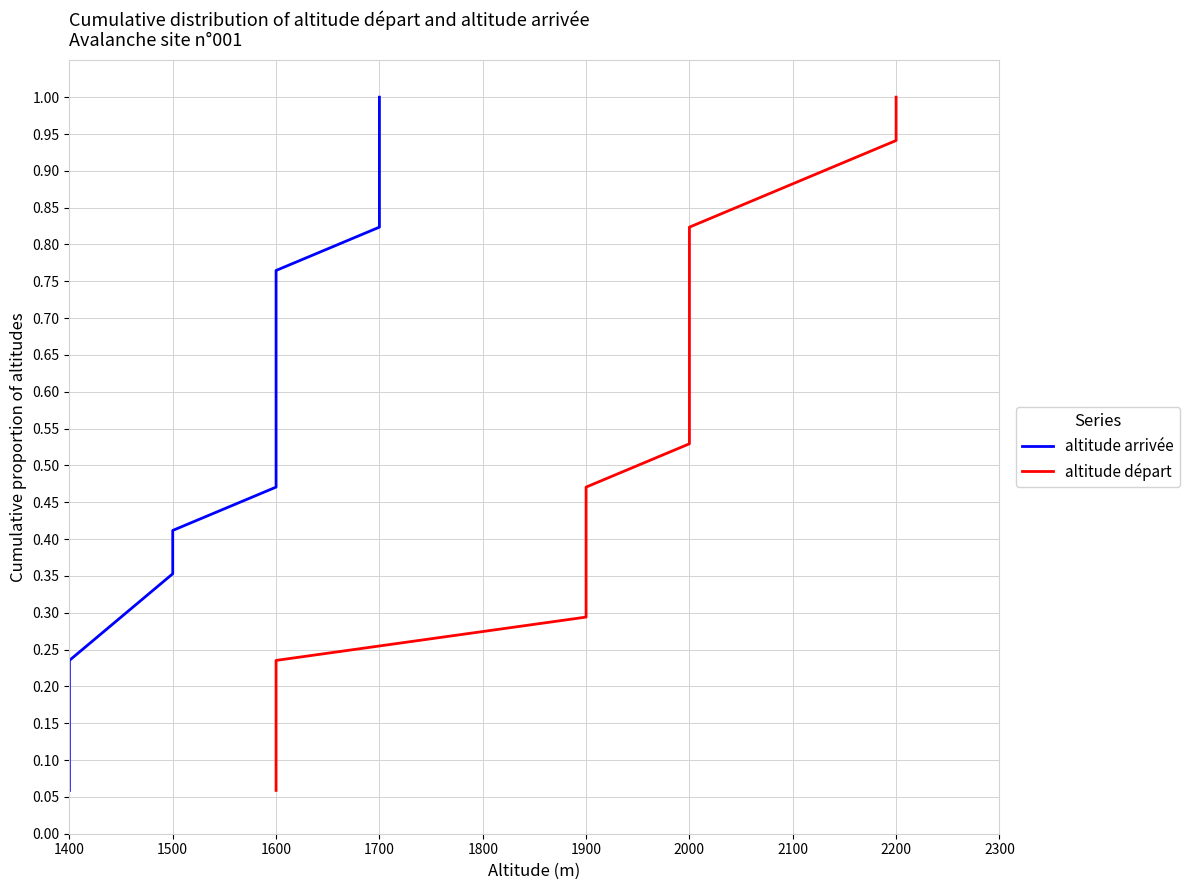

What is the minimum value shown in the chart?

0.1